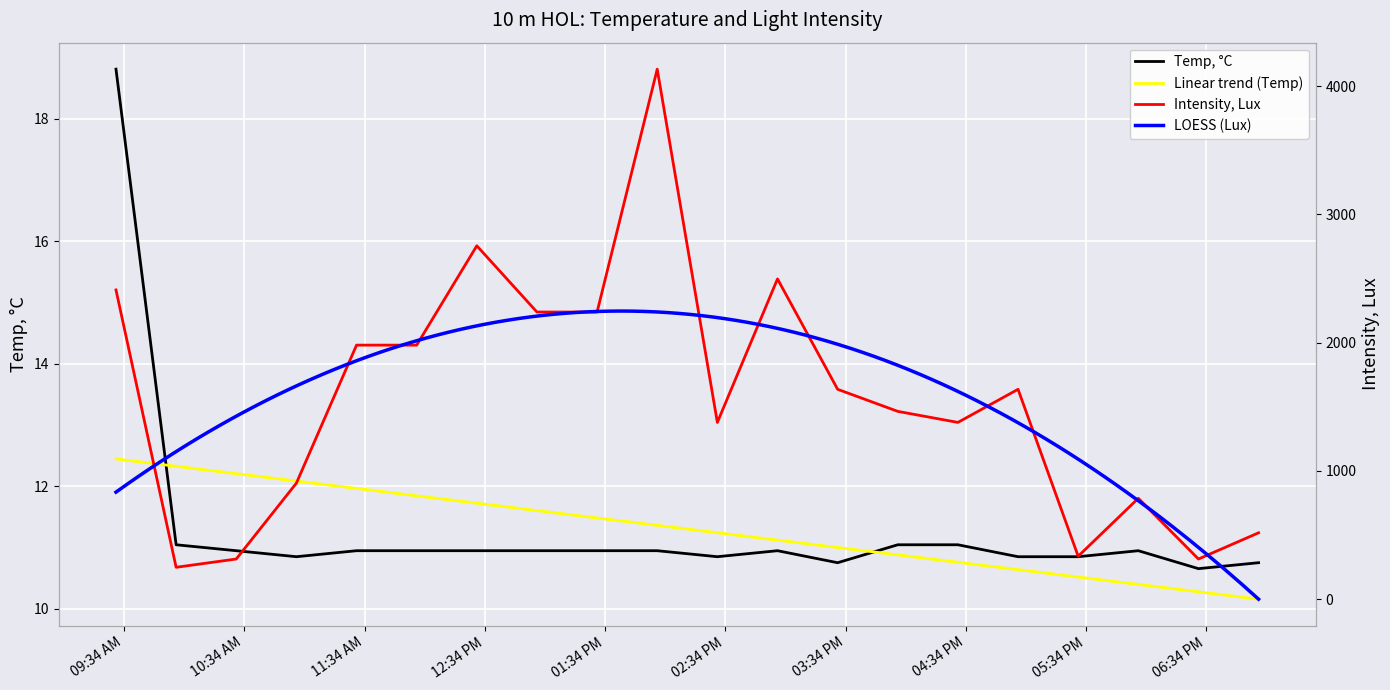

At which label is Intensity, Lux closest to 2190?

07/21/20 01:00 PM